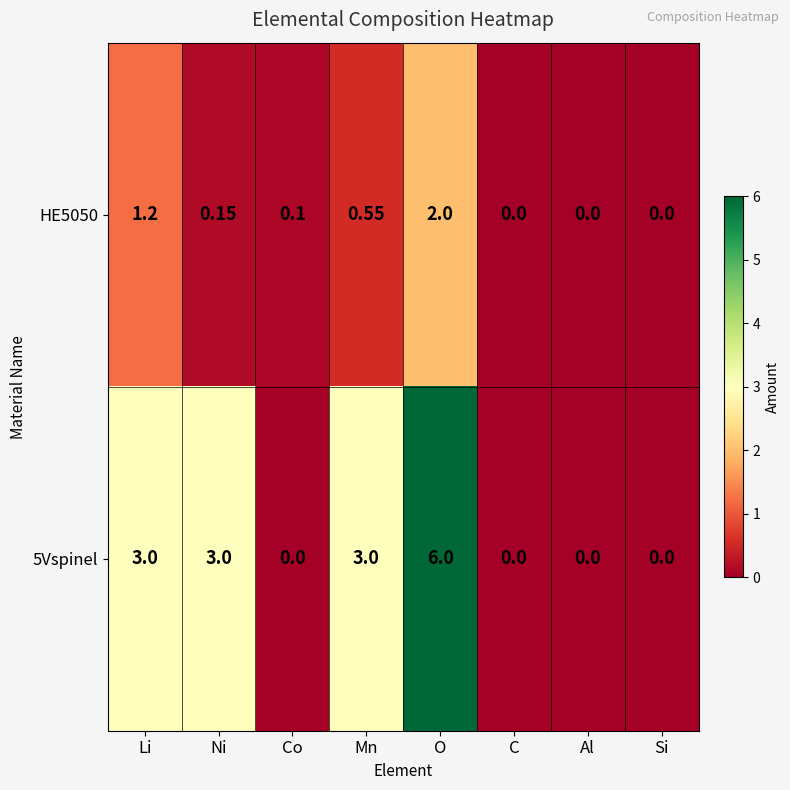

Is the value of HE5050 at Co greater than the value of 5Vspinel at Mn?

No